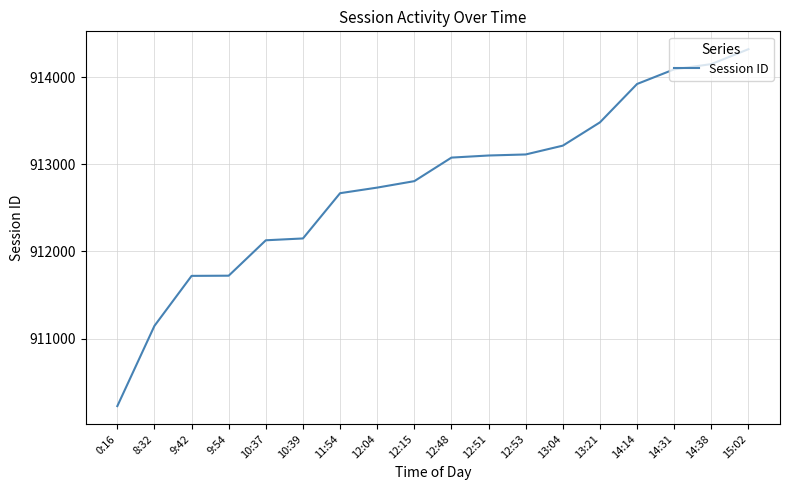

What is the change in value from 9:42 to 12:04?

+1012